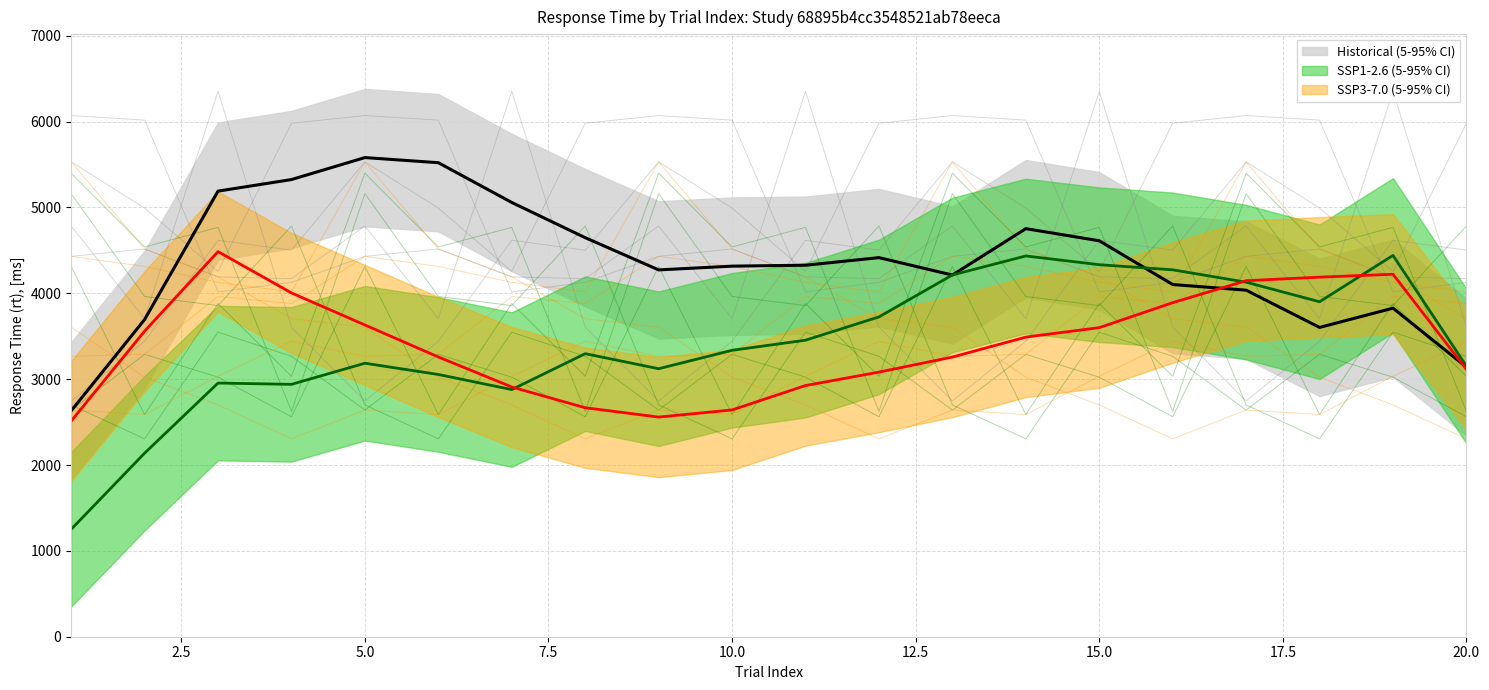

At which category does the chart reach its peak across all series?

15